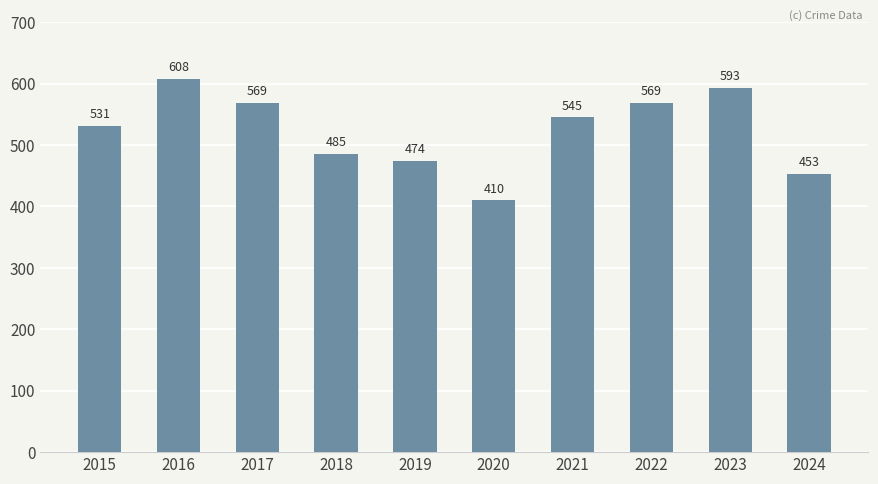

Where does the data first go above 545?

2016